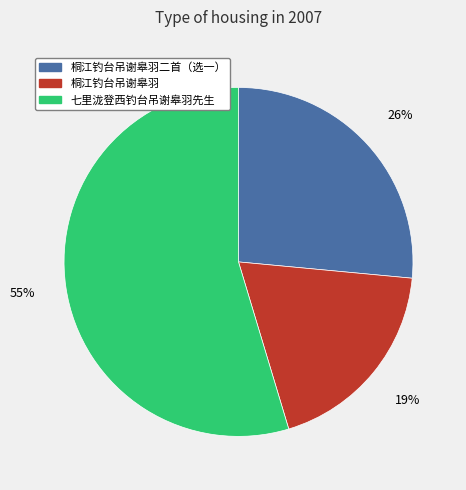

Does any single category account for the majority?

Yes